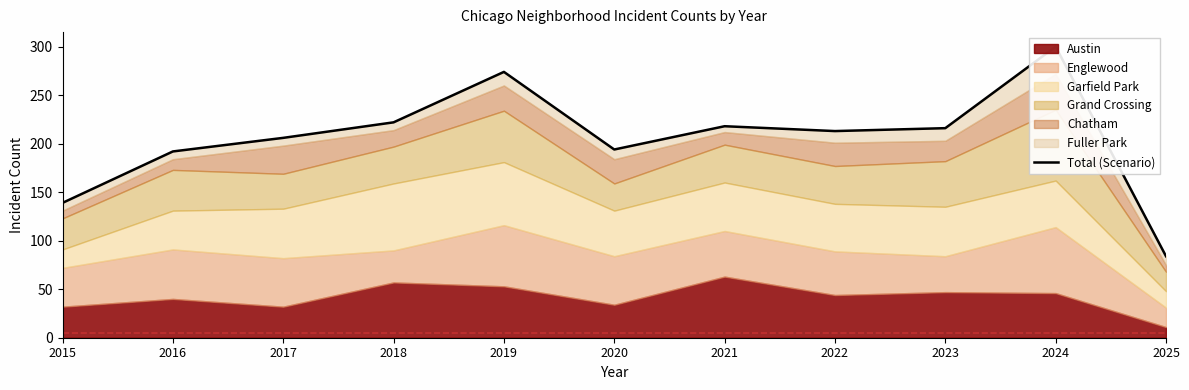

Is it true that the value at 2018 is 315?

False